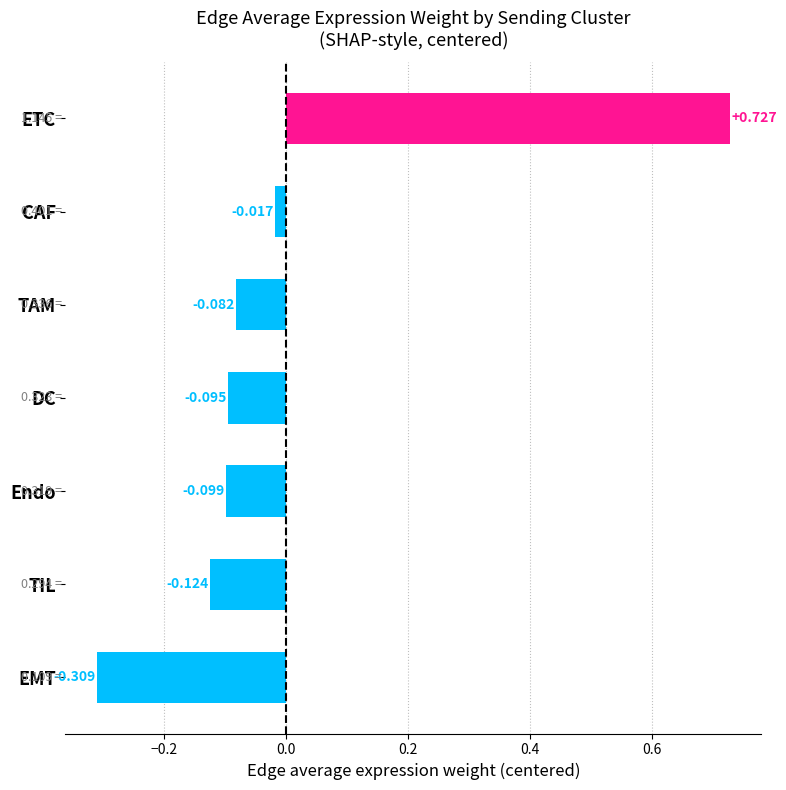

Which label corresponds to the largest value in the chart?

ETC